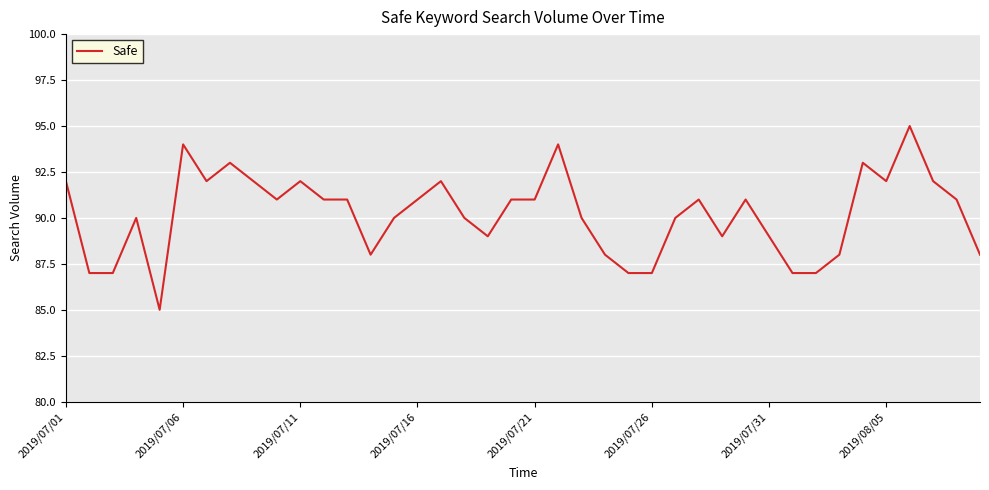

What is the difference between the maximum and minimum values?

10